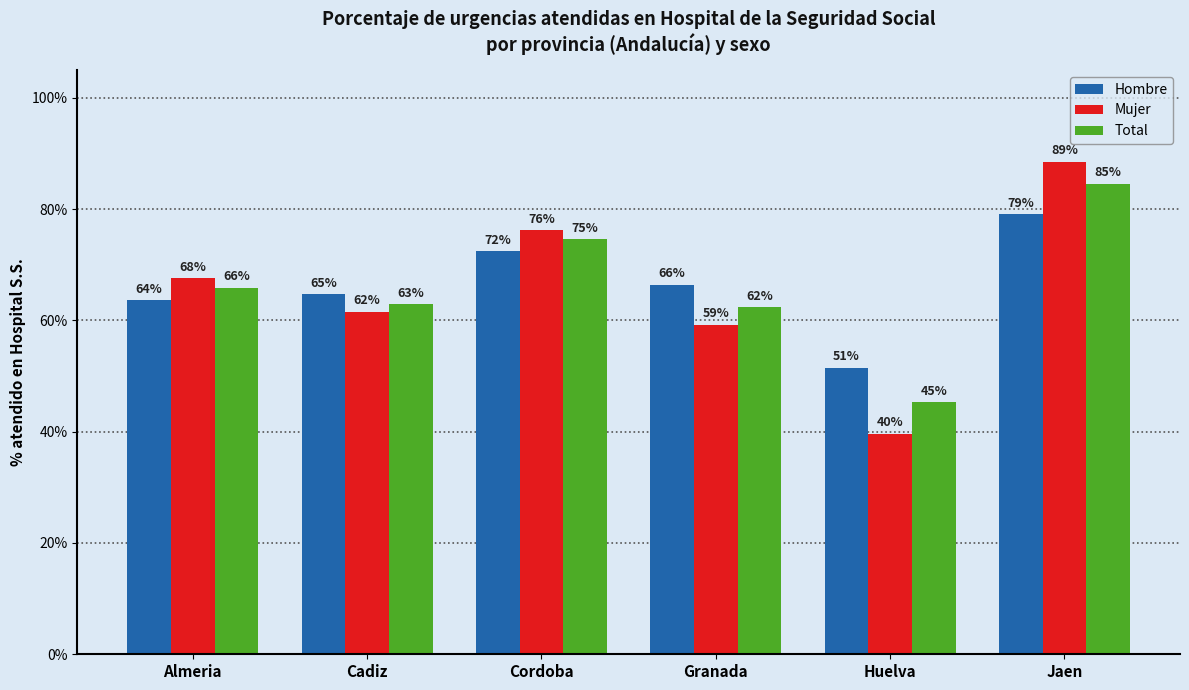

What are all the series names shown in the legend?

Hombre, Mujer, Total